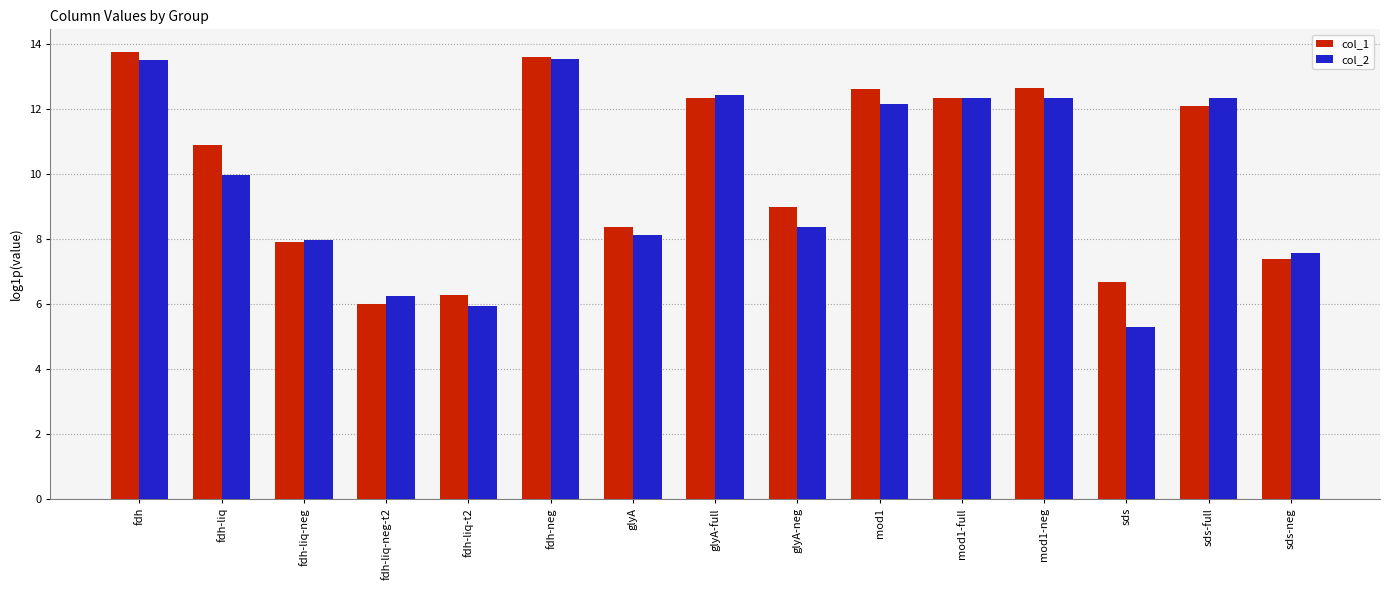

What position from the left is fdh-liq-neg?

3